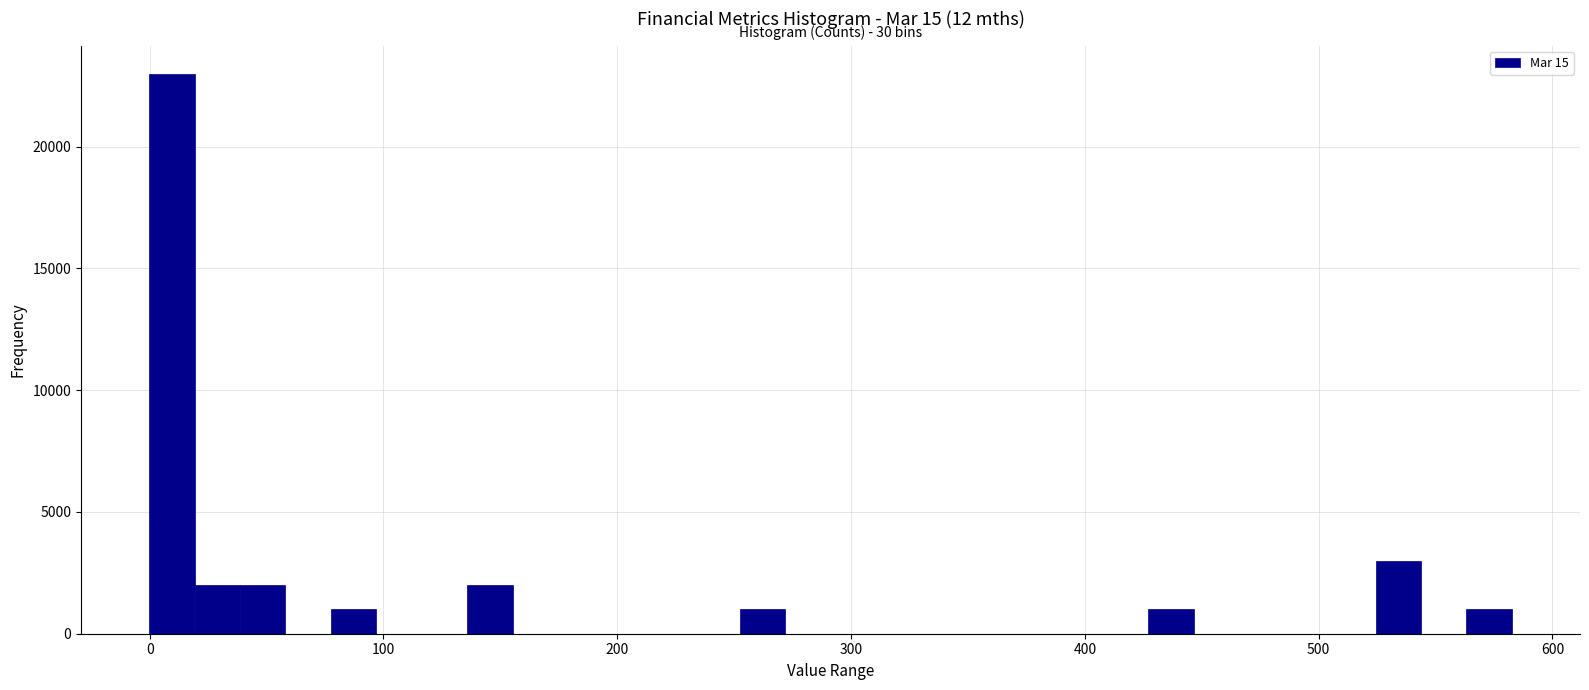

Around what value on the x-axis is the tallest bar? Give the approximate position of its centre, as read against the axis.

10